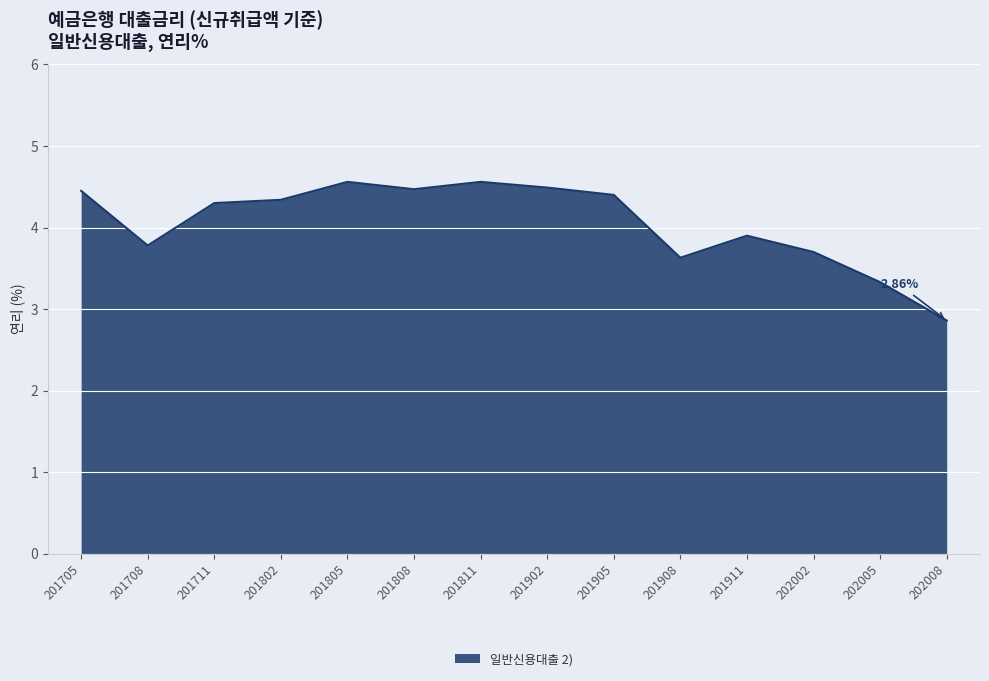

Reading left to right, what are all the values shown in this chart?

201705=4.5	201708=3.8	201711=4.3	201802=4.3	201805=4.6	201808=4.5	201811=4.6	201902=4.5	201905=4.4	201908=3.6	201911=3.9	202002=3.7	202005=3.3	202008=2.9